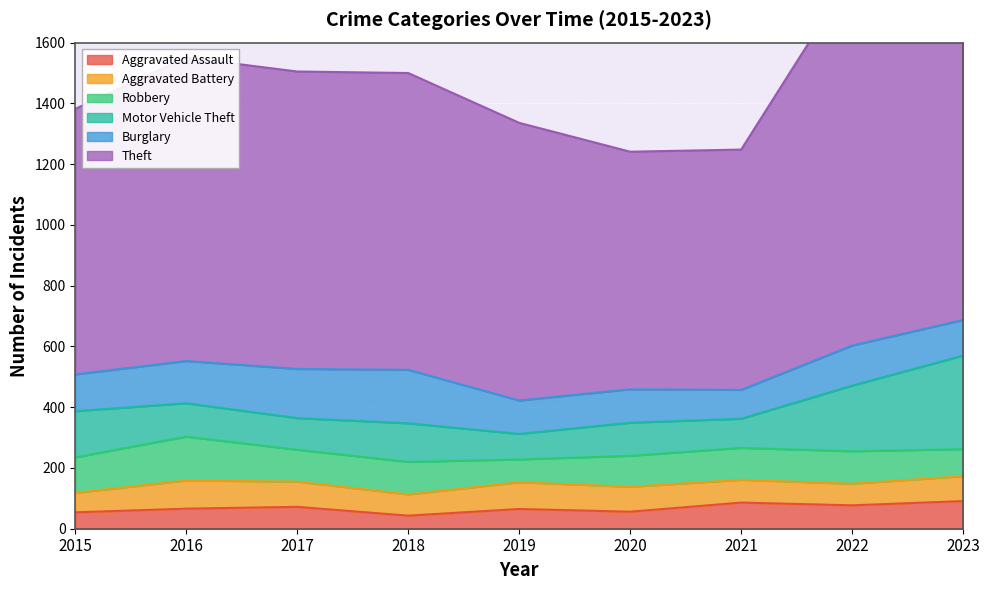

At which label does Robbery first exceed 105?

2015